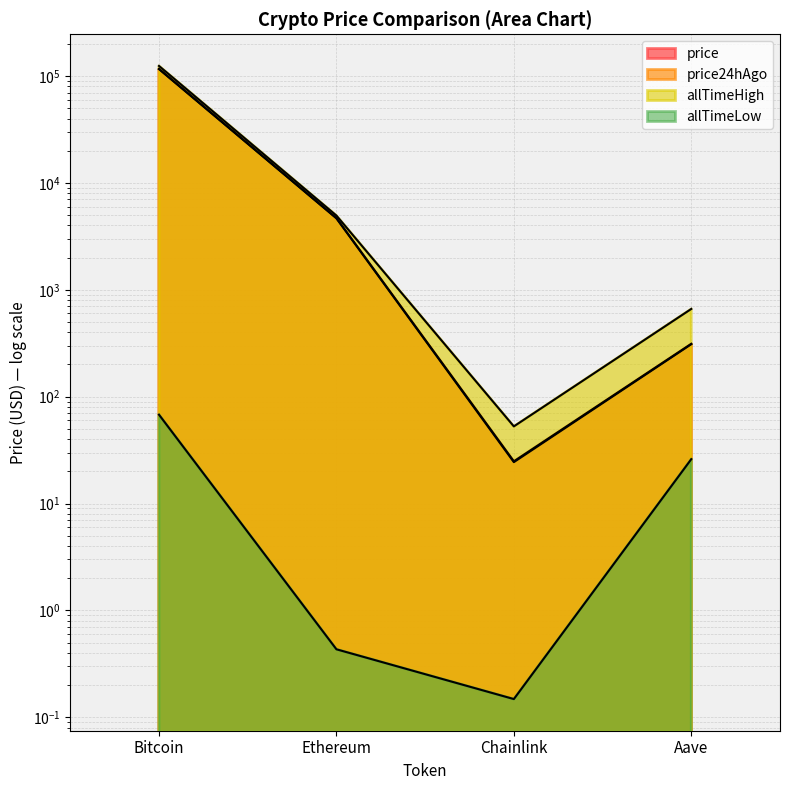

What position from the right is Bitcoin?

4